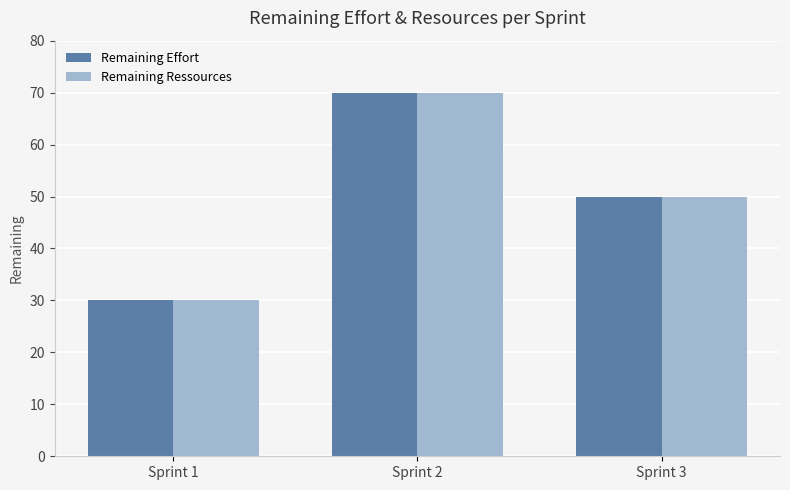

What is the sum of all Remaining Effort values?

150